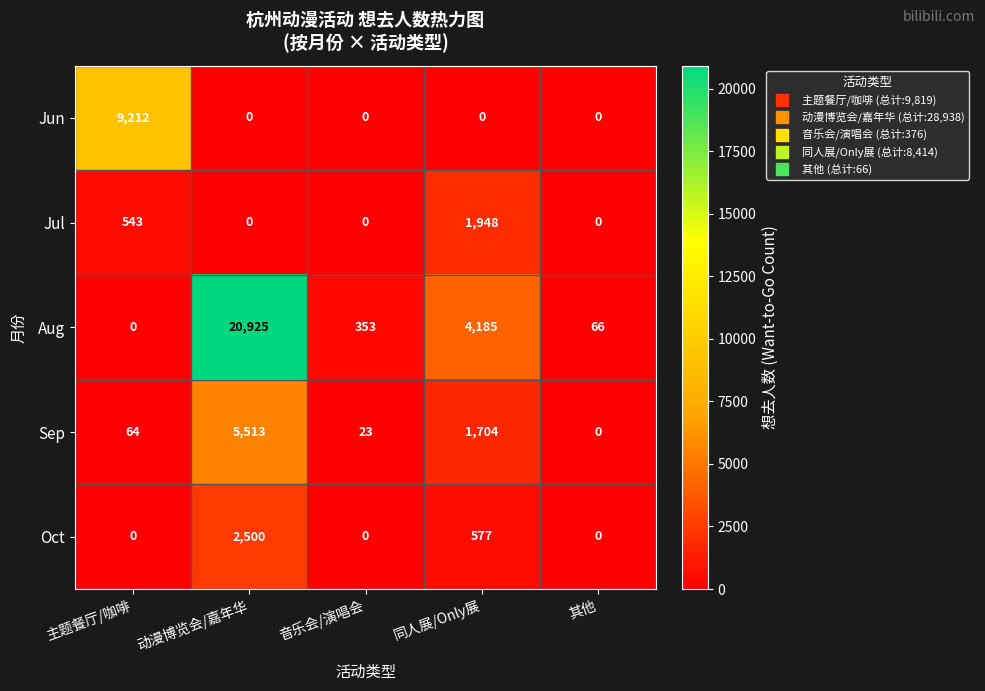

What is the difference between the maximum and minimum values in the Jul series?

1948